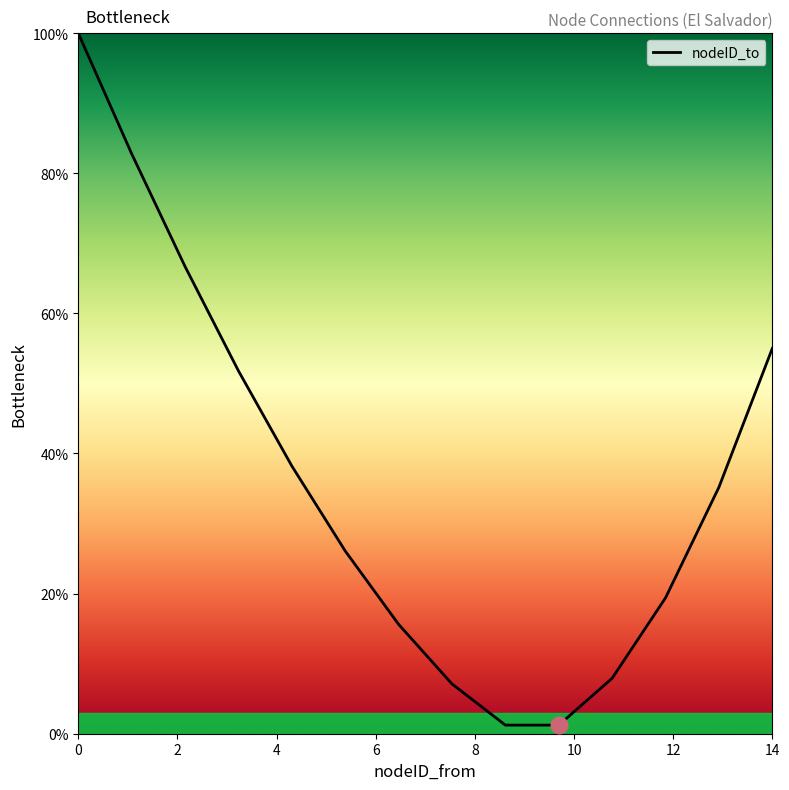

What is the difference between the maximum and minimum values?

98.8